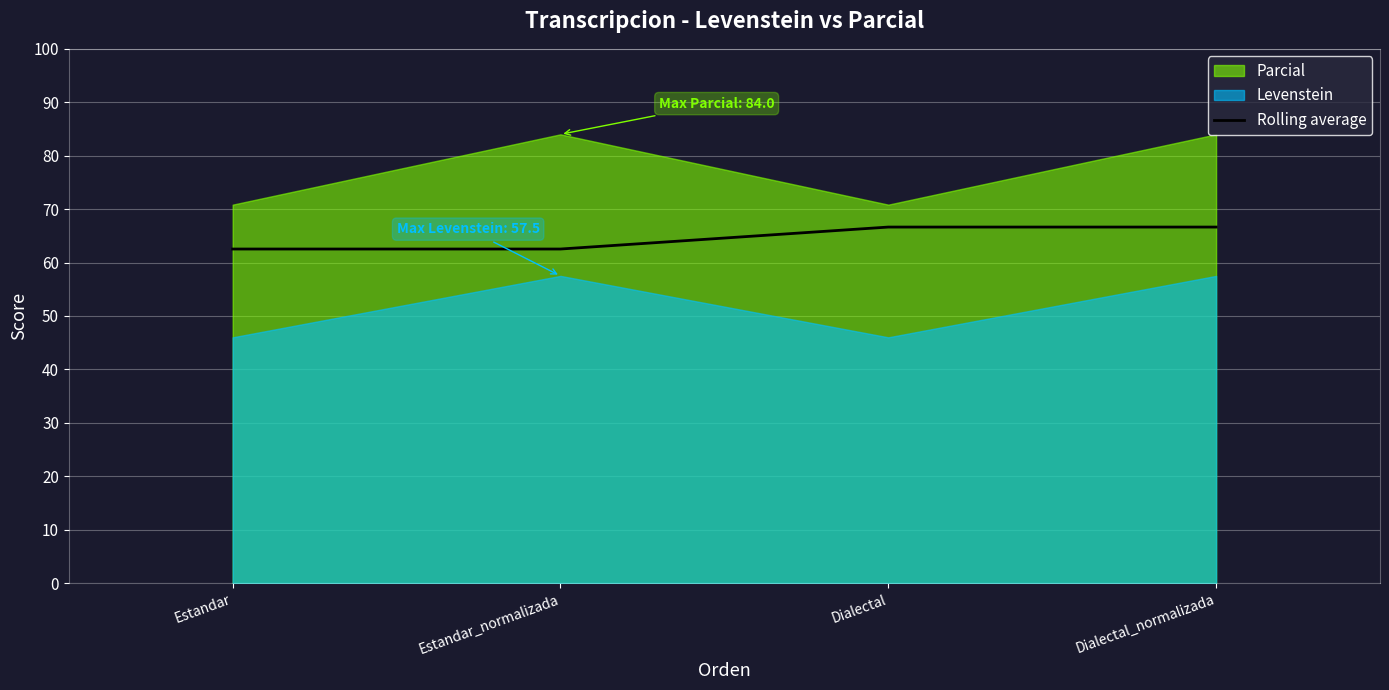

What is the approximate value of Rolling average at Dialectal?

66.6